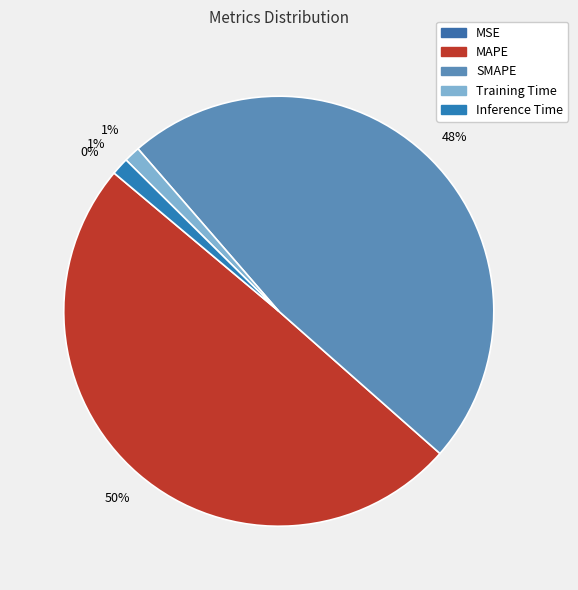

Combined, do MAPE and MSE account for over 50%?

No